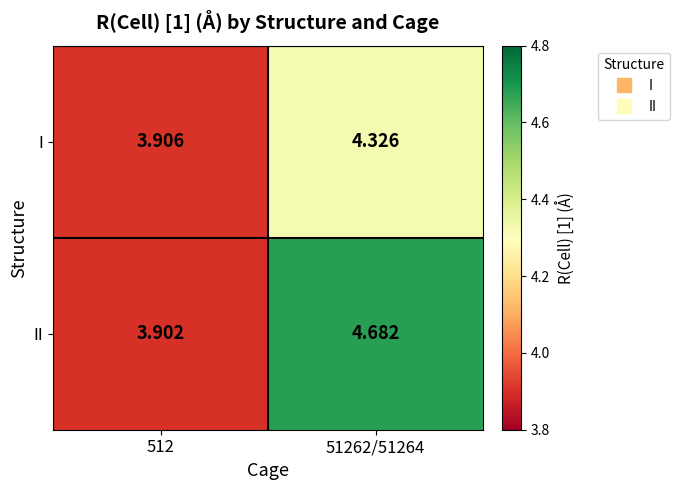

Which series changed the most between 512 and 51262/51264?

II